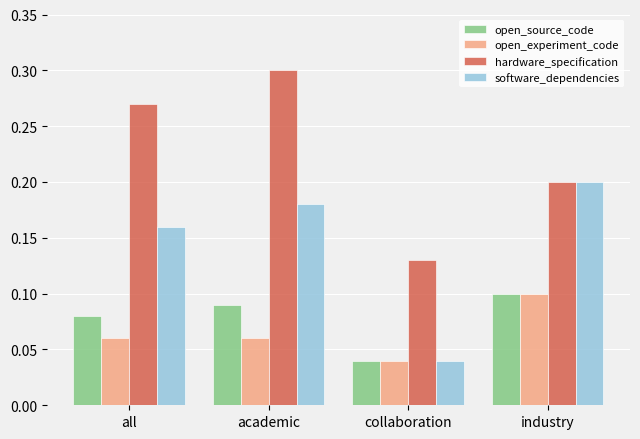

What is the sum of the hardware_specification values at all and academic?

0.6